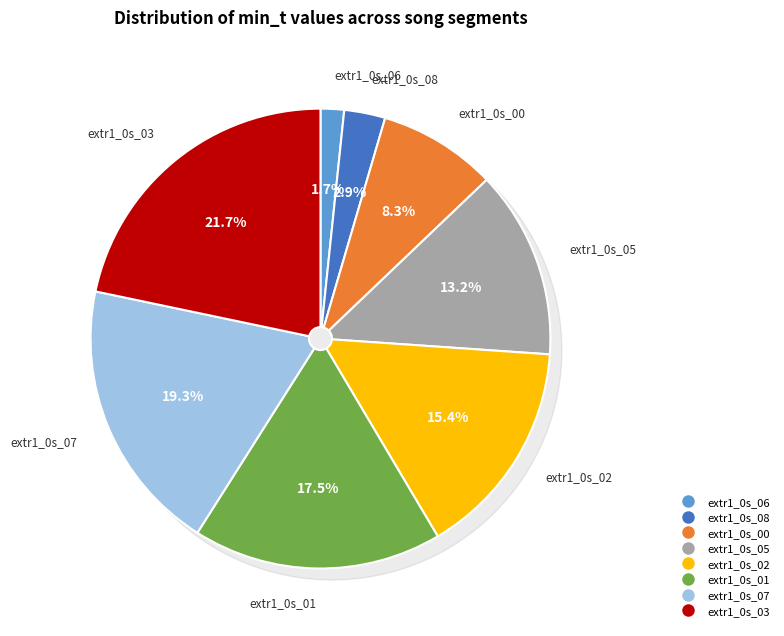

To the nearest percent, what is the difference between the extr1_0s_06 and extr1_0s_00 slice percentages?

7%